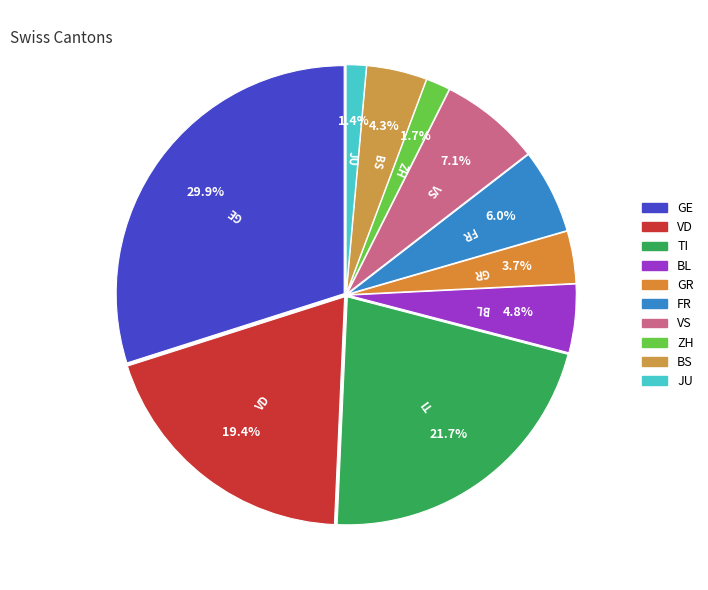

Does GR account for over 50% of the chart?

No